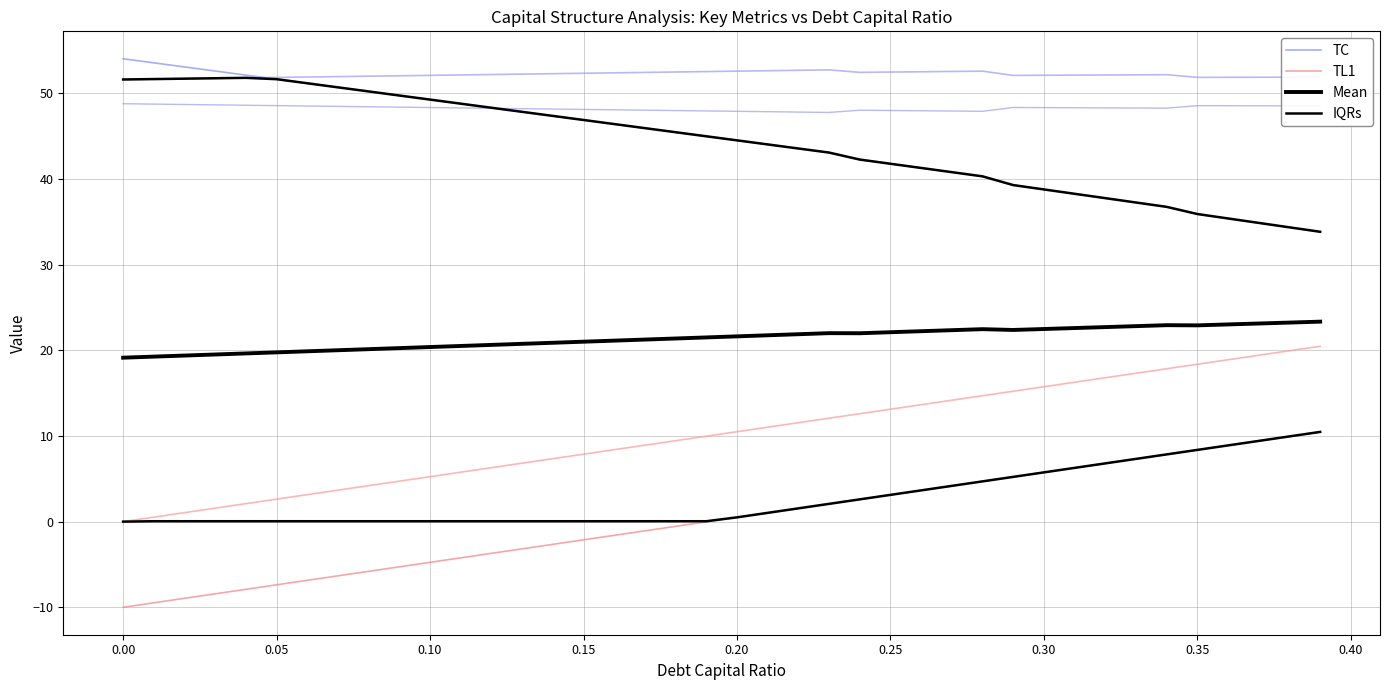

Rank the series at 26 from highest to lowest value.

TC, Mean, TL1, IQRs